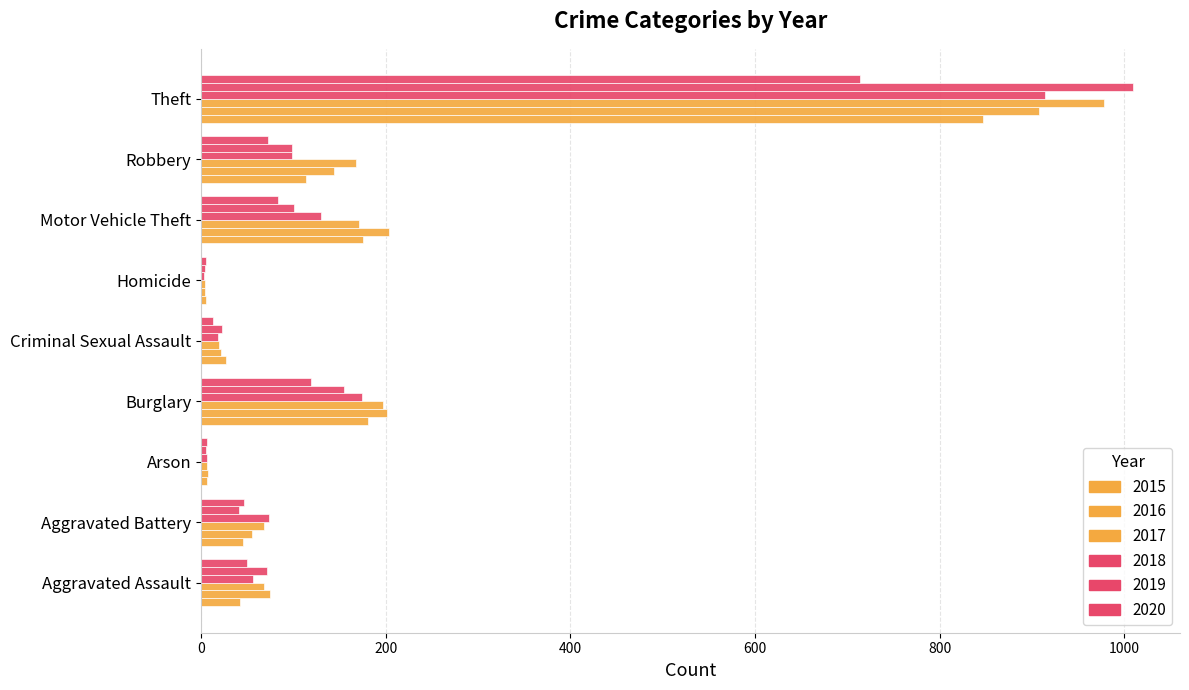

Where does the 2015 series first go above 46?

Burglary